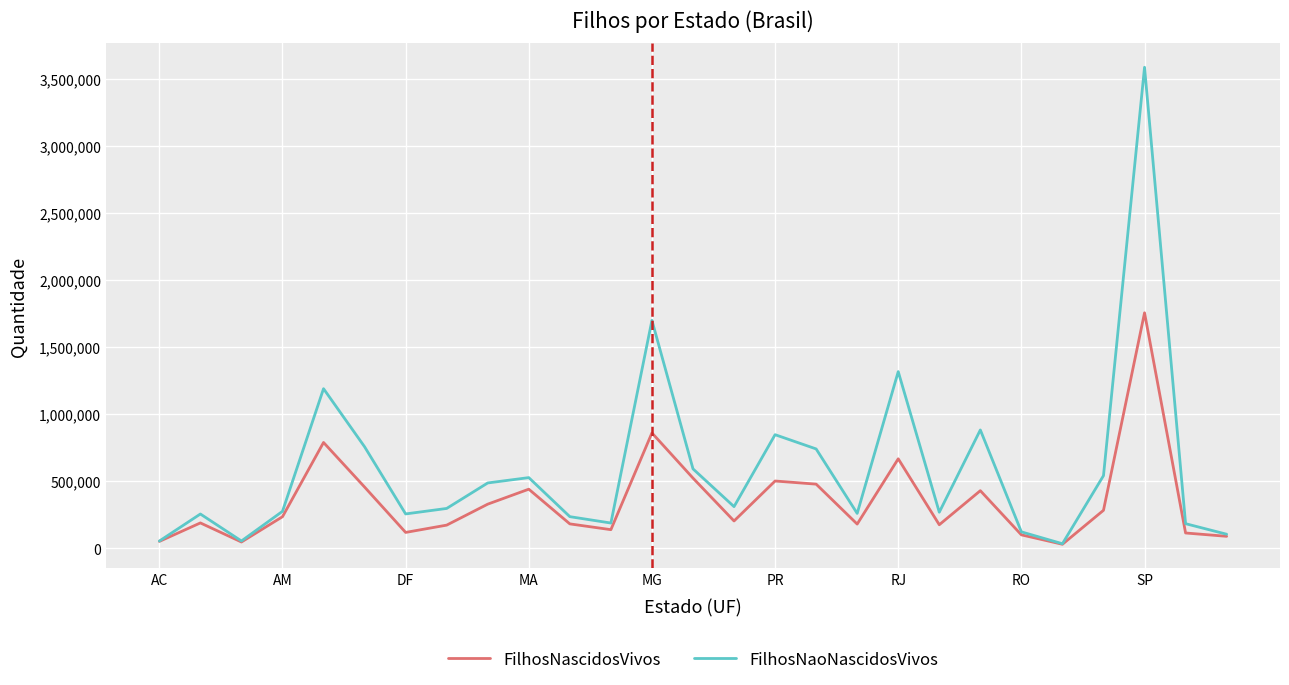

How many series are shown in this chart?

2